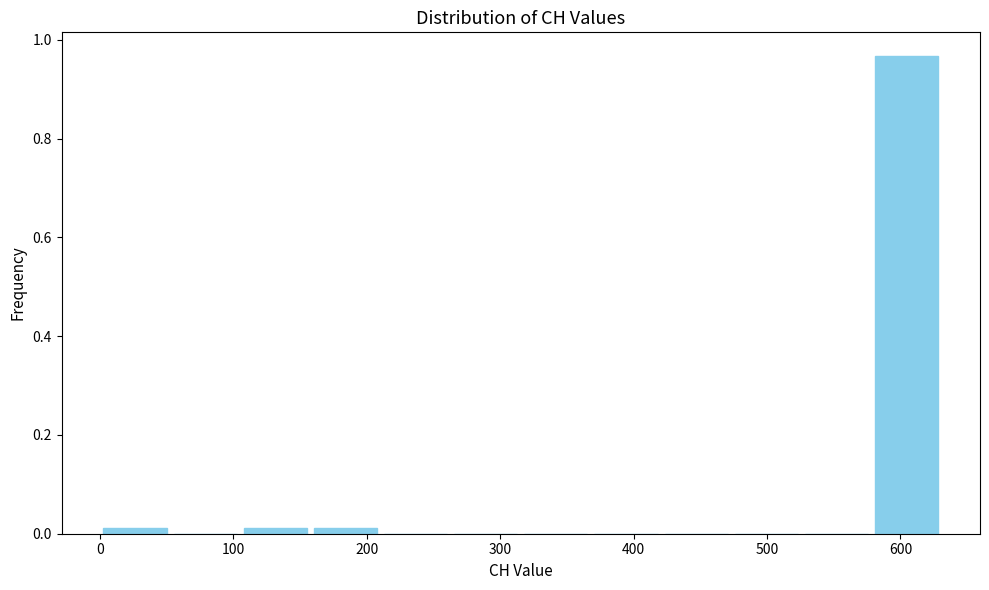

Reading left to right, transcribe this chart: for each bar, give the range it covers on the x-axis and its height. Neither the bar edges nor the heights are printed on the chart, so give them approximately, as read against the axes.

0 to 50: under 0.02
50 to 110: 0
110 to 160: under 0.02
160 to 210: under 0.02
210 to 260: 0
260 to 320: 0
320 to 370: 0
370 to 420: 0
420 to 470: 0
470 to 530: 0
530 to 580: 0
580 to 630: 0.96